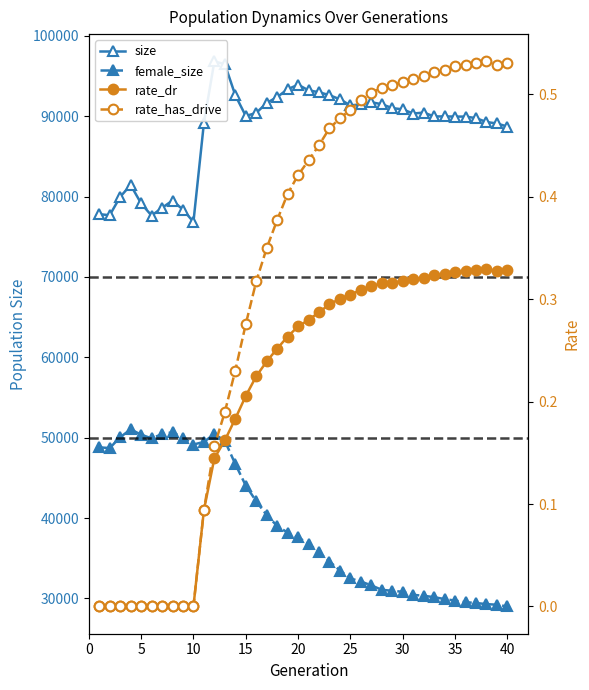

Is the value of size at 35 greater than the value of rate_has_drive at 21?

Yes